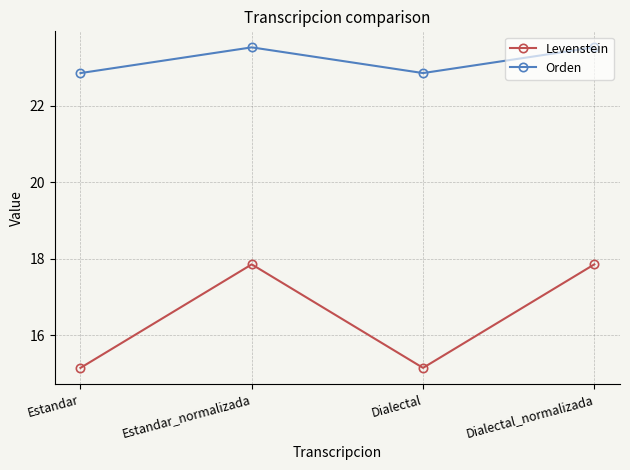

What is the label of the 4th point from the right?

Estandar